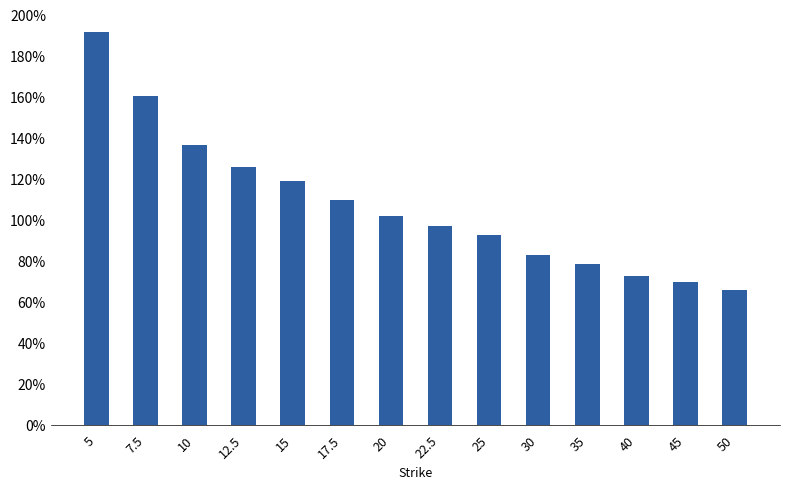

Where is the data nearest to the value 1?

20